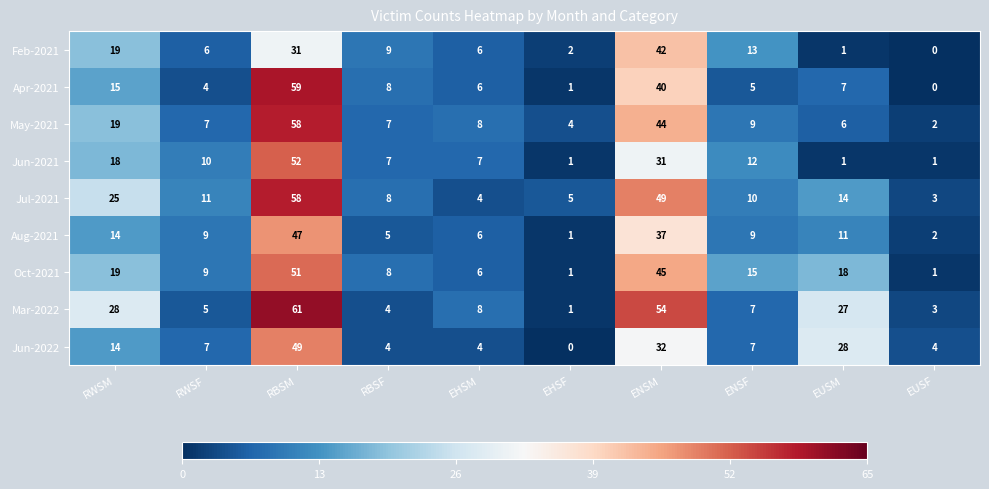

What is the sum of the Aug-2021 values at RWSF and EHSF?

10